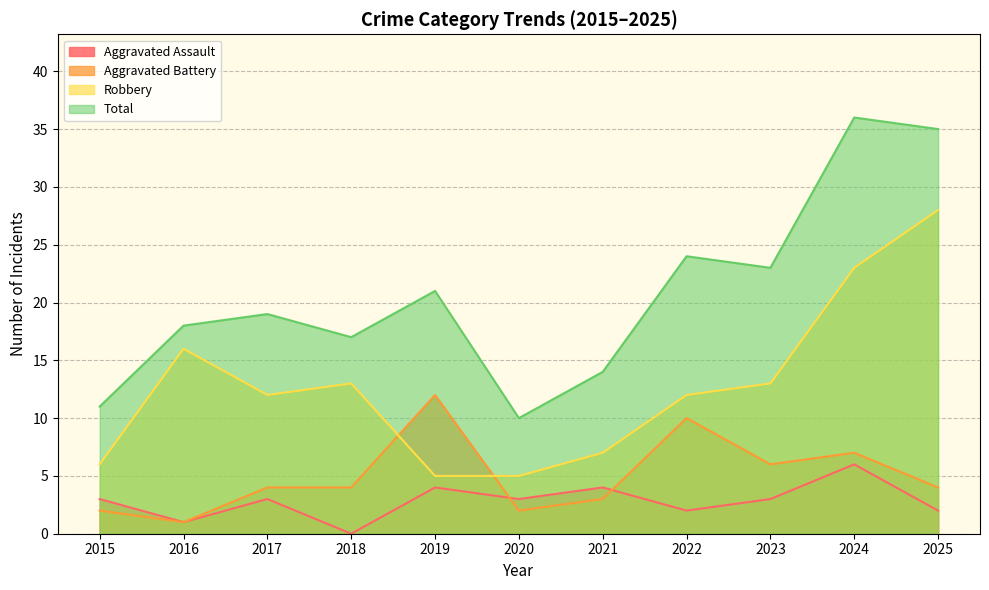

What is the difference between the maximum and minimum values in the Aggravated Assault series?

6